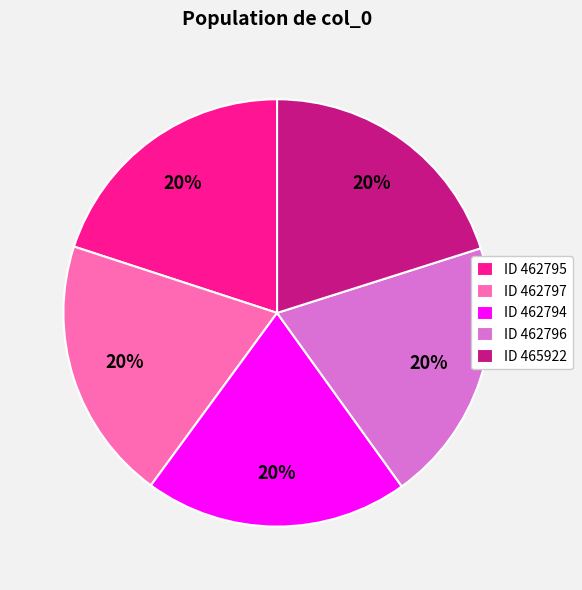

Combined, do ID 462794 and ID 462795 account for over 50%?

No